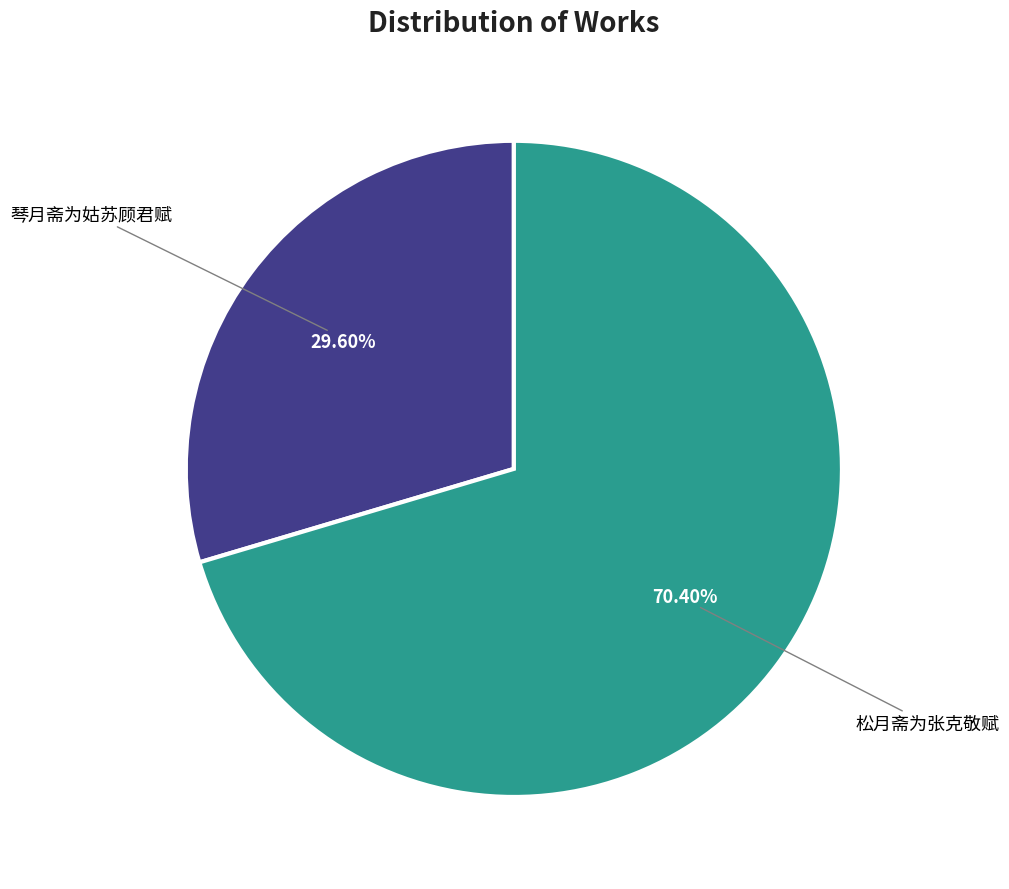

To the nearest percent, what is the average slice percentage?

50%